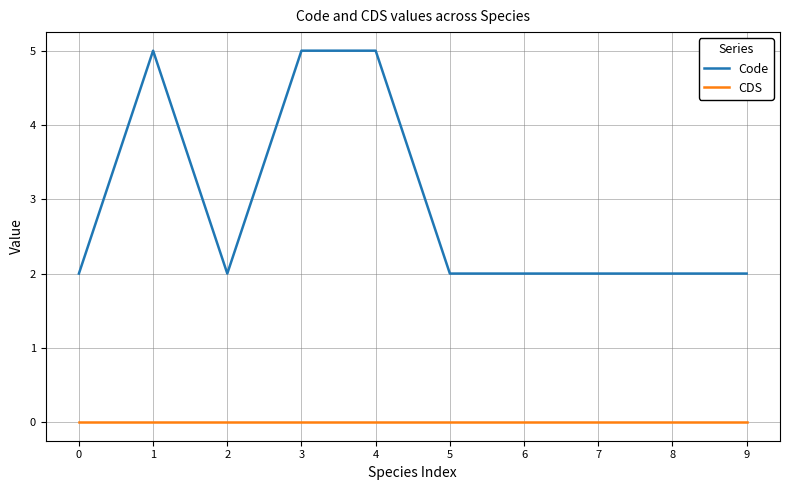

How many series are shown in this chart?

2